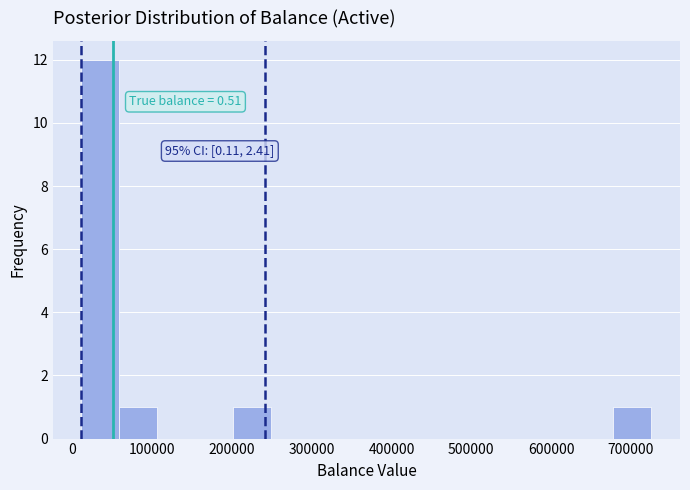

Over which range of the x-axis is the bar tallest?

10000 to 60000